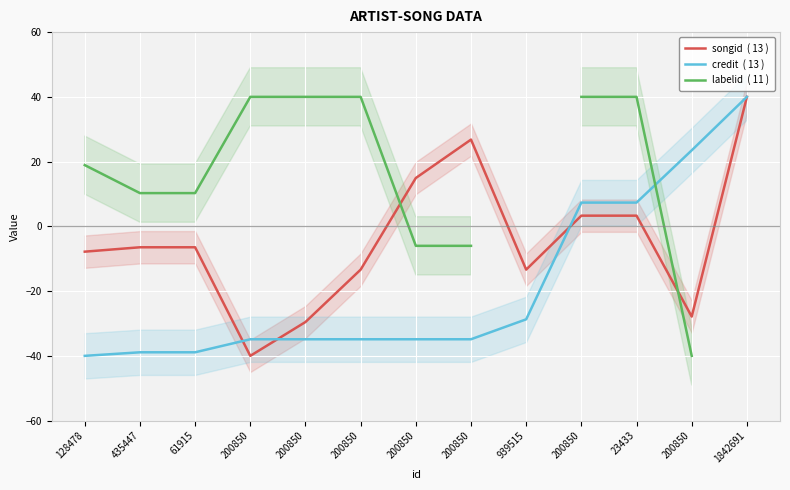

In songid  ( 13 ), how many points are higher than both neighbors (excluding endpoints)?

1